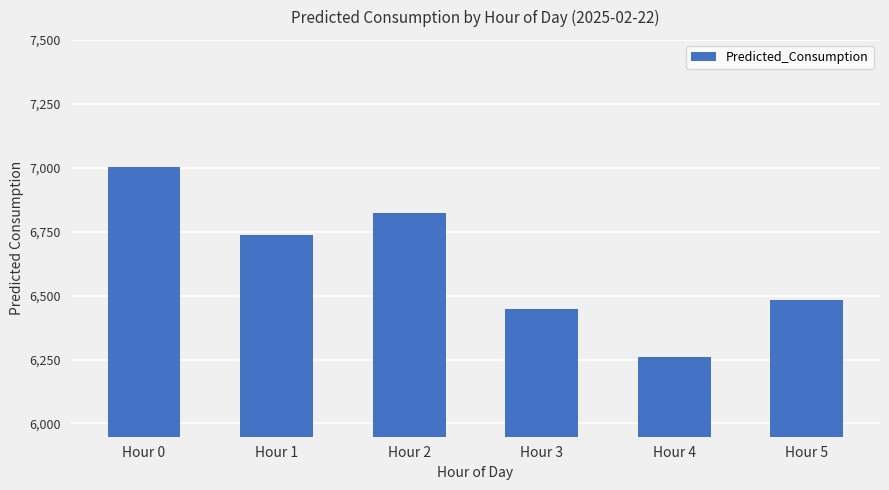

True or false: the data shows 6448.9 at Hour 3.

True